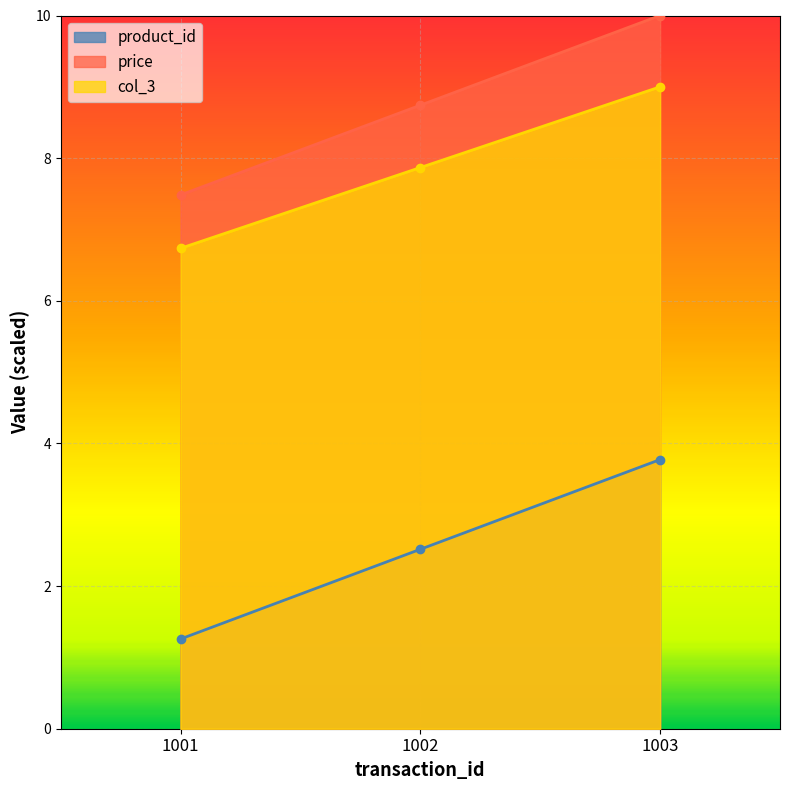

Where is col_3 nearest to the value 7?

1001